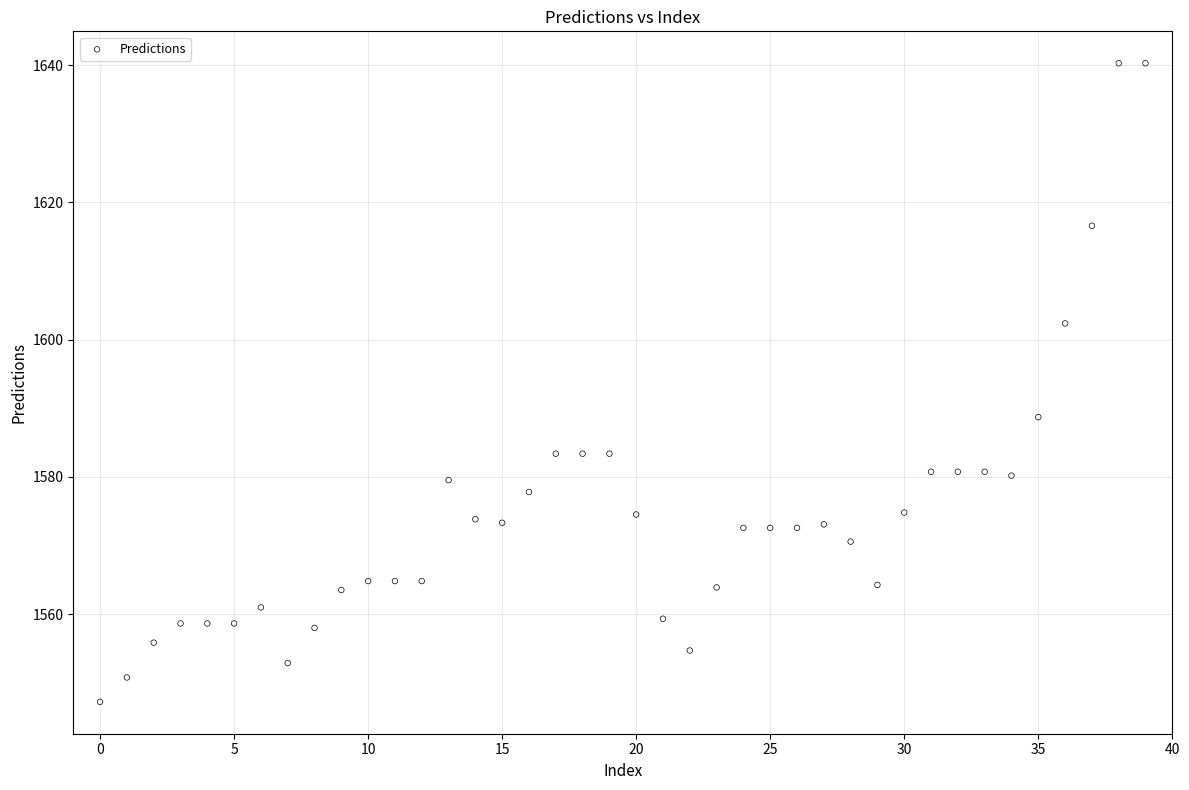

What Y value in the scatter plot is closest to 1593?

1588.7